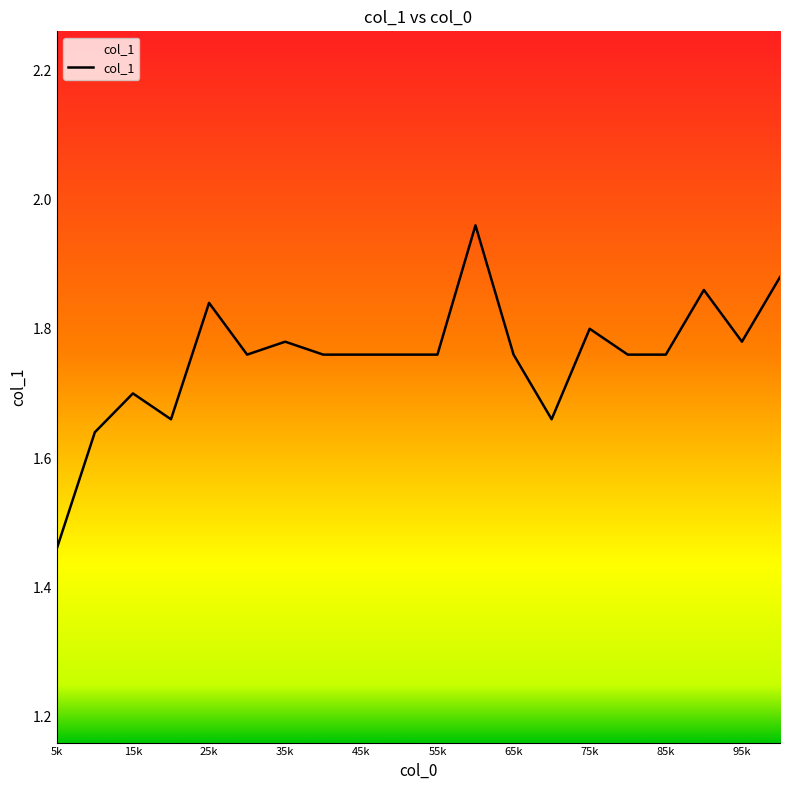

What is the difference between the maximum and minimum values?

0.5